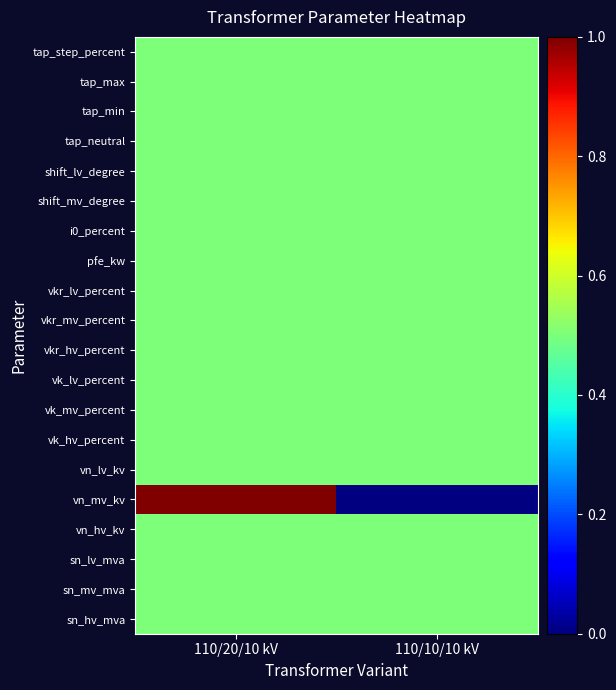

Reading left to right, transcribe all the data shown in this chart.

sn_hv_mva: 110/20/10 kV=0.5	110/10/10 kV=0.5
sn_mv_mva: 110/20/10 kV=0.5	110/10/10 kV=0.5
sn_lv_mva: 110/20/10 kV=0.5	110/10/10 kV=0.5
vn_hv_kv: 110/20/10 kV=0.5	110/10/10 kV=0.5
vn_mv_kv: 110/20/10 kV=1.0	110/10/10 kV=0.0
vn_lv_kv: 110/20/10 kV=0.5	110/10/10 kV=0.5
vk_hv_percent: 110/20/10 kV=0.5	110/10/10 kV=0.5
vk_mv_percent: 110/20/10 kV=0.5	110/10/10 kV=0.5
vk_lv_percent: 110/20/10 kV=0.5	110/10/10 kV=0.5
vkr_hv_percent: 110/20/10 kV=0.5	110/10/10 kV=0.5
vkr_mv_percent: 110/20/10 kV=0.5	110/10/10 kV=0.5
vkr_lv_percent: 110/20/10 kV=0.5	110/10/10 kV=0.5
pfe_kw: 110/20/10 kV=0.5	110/10/10 kV=0.5
i0_percent: 110/20/10 kV=0.5	110/10/10 kV=0.5
shift_mv_degree: 110/20/10 kV=0.5	110/10/10 kV=0.5
shift_lv_degree: 110/20/10 kV=0.5	110/10/10 kV=0.5
tap_neutral: 110/20/10 kV=0.5	110/10/10 kV=0.5
tap_min: 110/20/10 kV=0.5	110/10/10 kV=0.5
tap_max: 110/20/10 kV=0.5	110/10/10 kV=0.5
tap_step_percent: 110/20/10 kV=0.5	110/10/10 kV=0.5